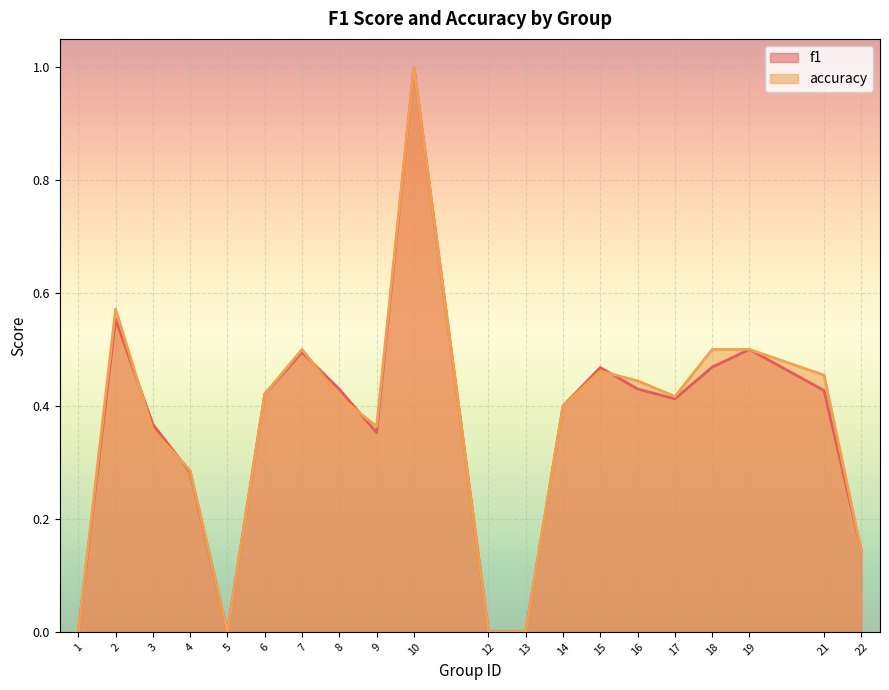

What is the sum of all f1 values?

7.2